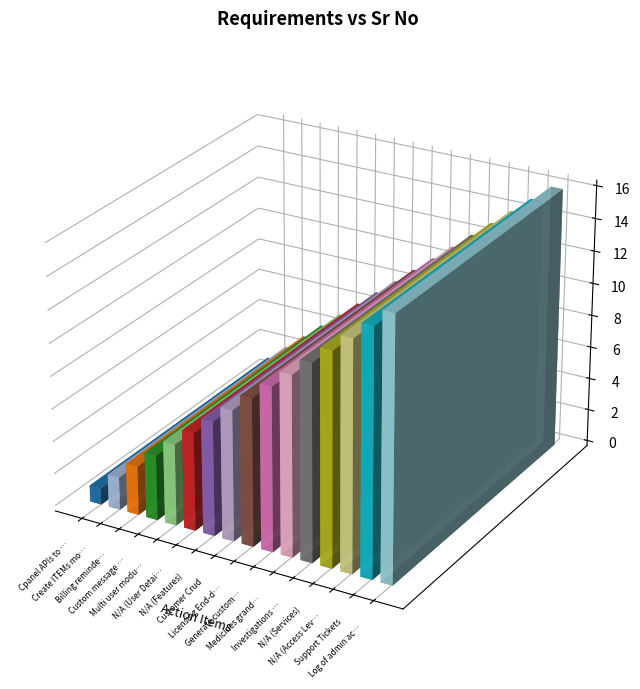

Rank the categories by value from highest to lowest.

Log of admin actions, Support Tickets, N/A (Access Levels), N/A (Services), Investigations grand list, Medicines grand list, Generate customer, Licensing End-date, Customer Crud, N/A (Features), N/A (User Details), Multi user module, Custom message send, Billing reminders, Create ITEMs module, Cpanel APIs to create subdomains